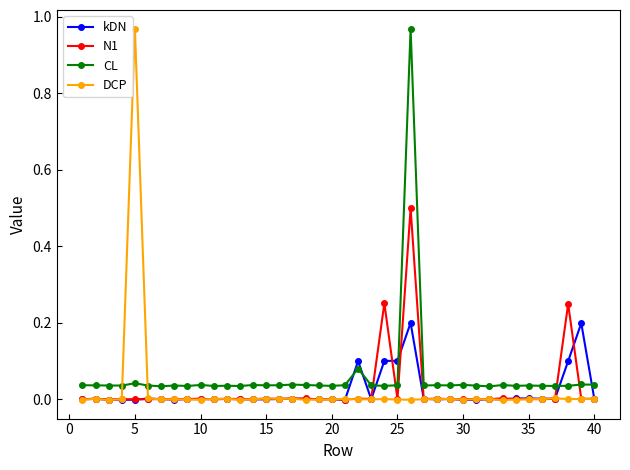

After their last crossing, which series has the higher values: N1 or CL?

CL